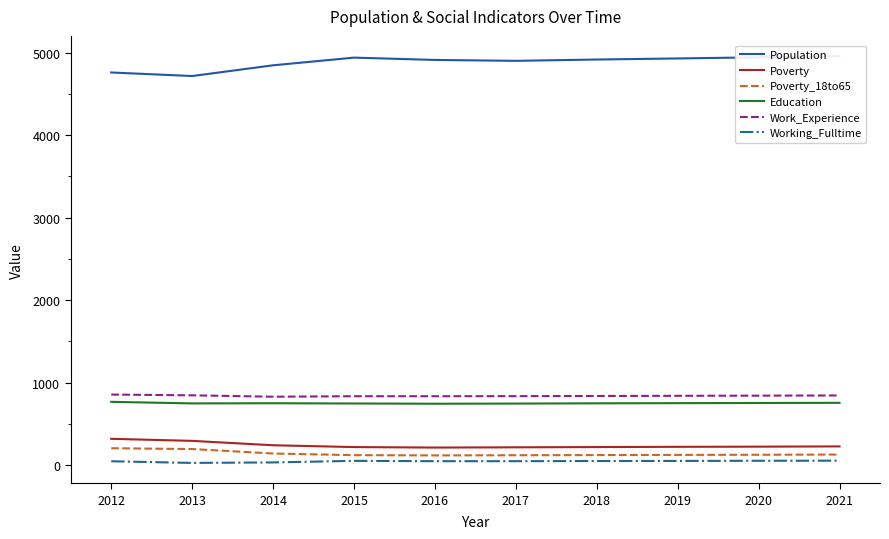

What is the difference between the second highest and minimum values in the Work_Experience series?

17